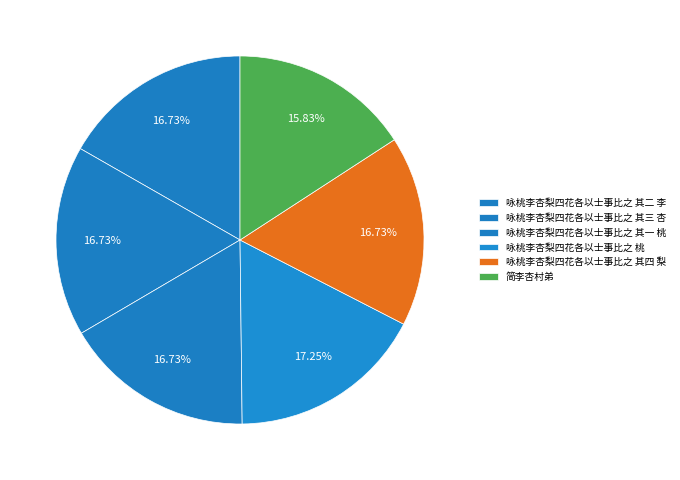

Approximately how many times larger is the value at 咏桃李杏梨四花各以士事比之 其二 李 compared to 简李杏村弟?

1.1